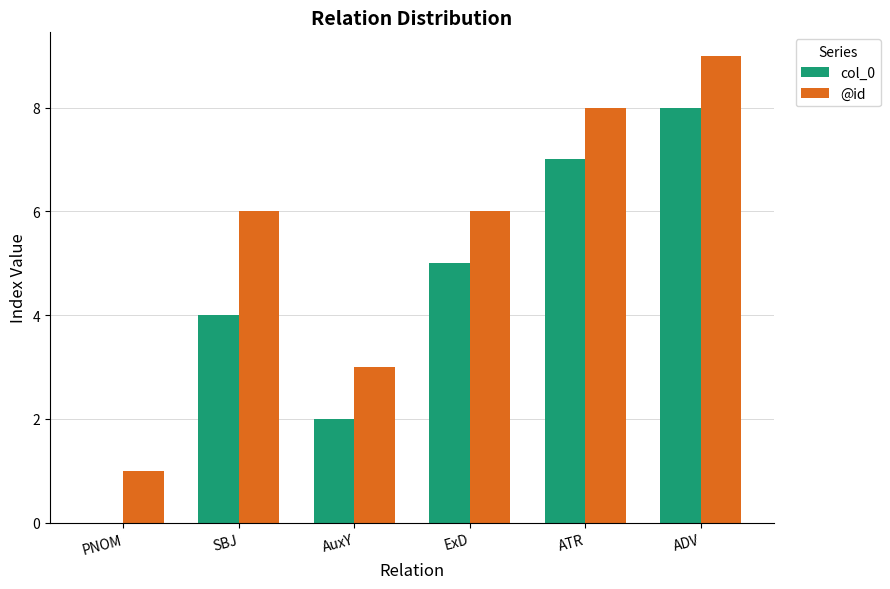

At which category is the sum across all series the highest?

ADV